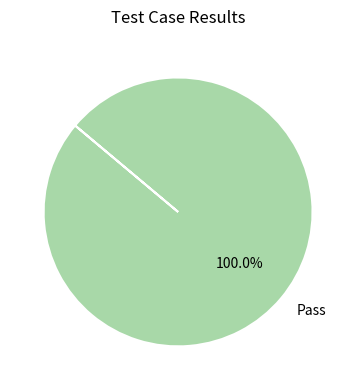

How many slices are in this pie chart?

1